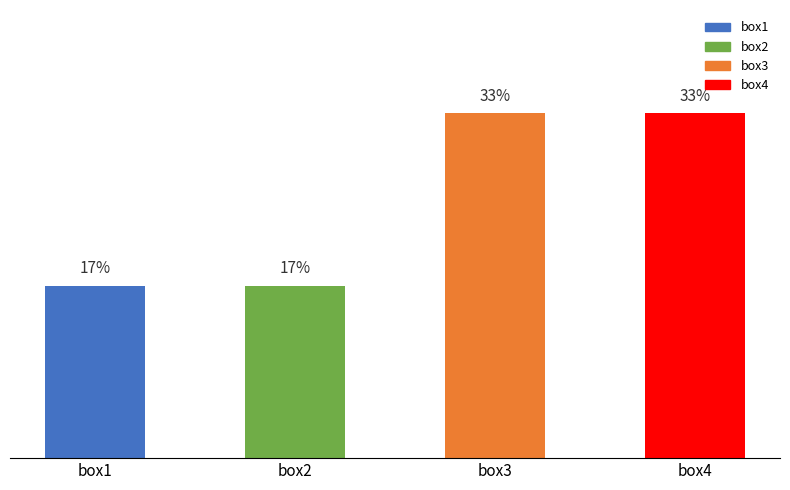

Are the bars horizontal?

No